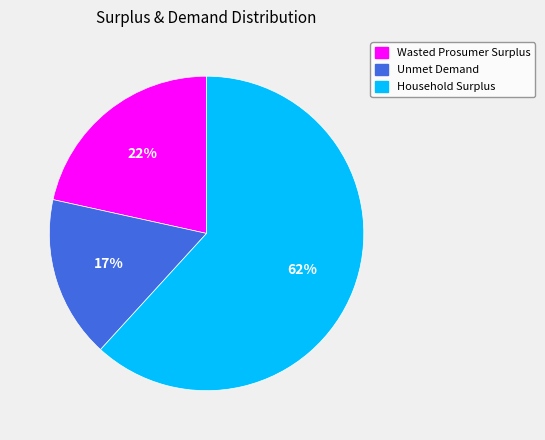

True or false: Unmet Demand accounts for 17% of the total.

True